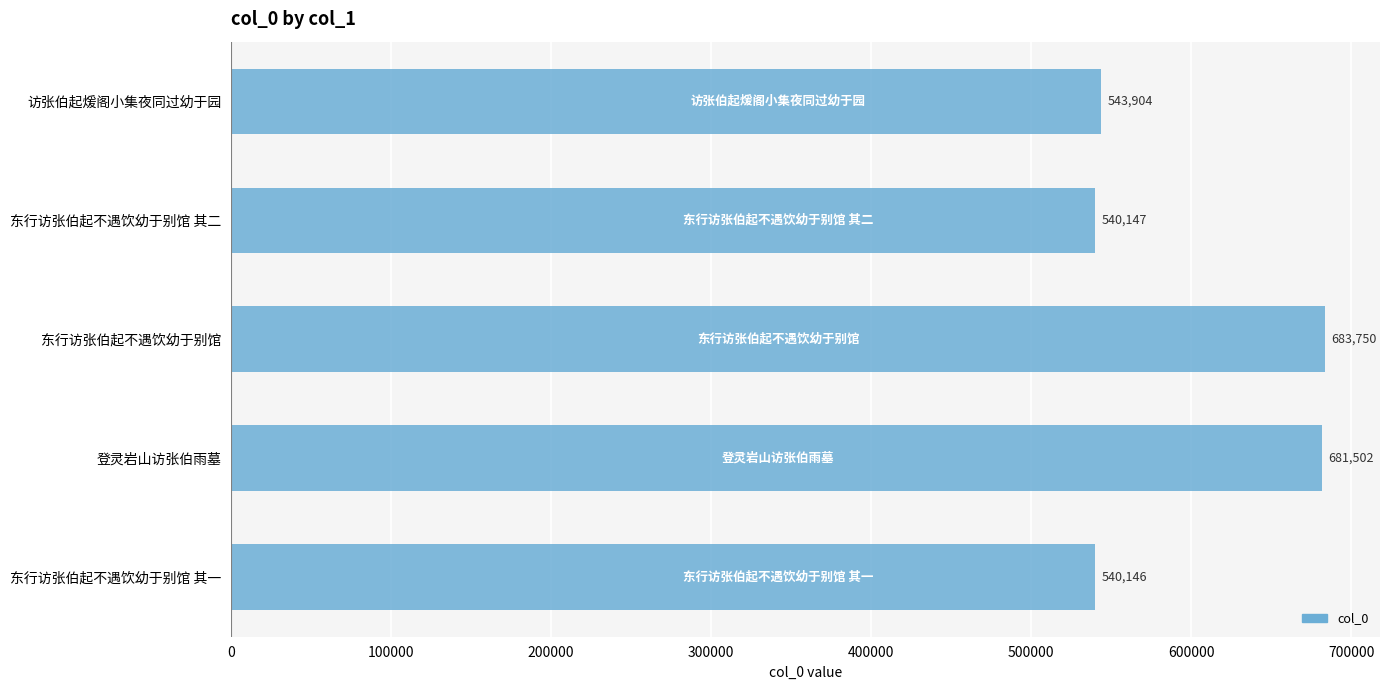

The chart shows a value of 174340 at 东行访张伯起不遇饮幼于别馆. True or false?

False